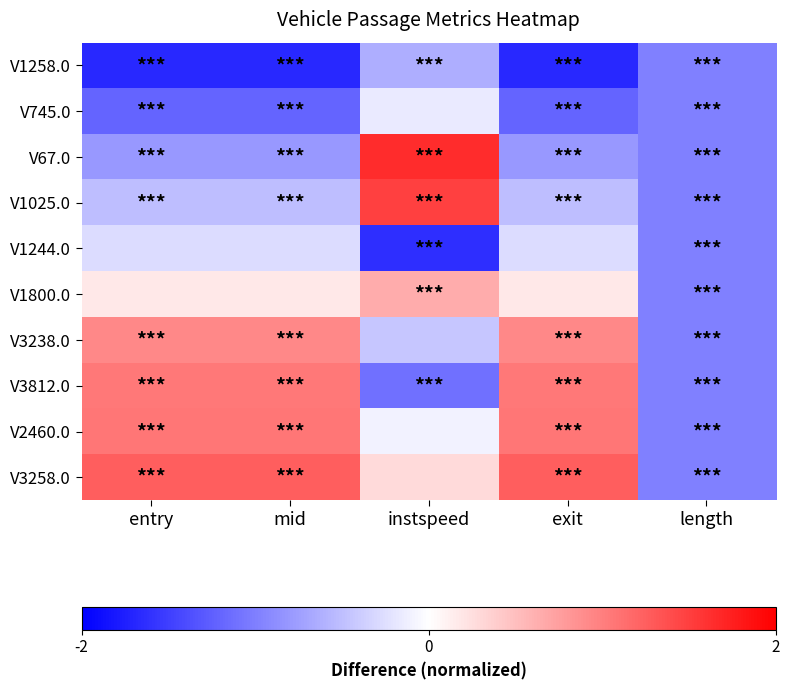

Reading left to right, transcribe all the data shown in this chart.

V1258.0: entry=-1.7	mid=-1.7	instspeed=-0.6	exit=-1.7	length=-1.0
V745.0: entry=-1.2	mid=-1.2	instspeed=-0.2	exit=-1.2	length=-1.0
V67.0: entry=-0.8	mid=-0.8	instspeed=1.6	exit=-0.8	length=-1.0
V1025.0: entry=-0.5	mid=-0.5	instspeed=1.5	exit=-0.5	length=-1.0
V1244.0: entry=-0.3	mid=-0.3	instspeed=-1.6	exit=-0.3	length=-1.0
V1800.0: entry=0.2	mid=0.2	instspeed=0.7	exit=0.2	length=-1.0
V3238.0: entry=0.9	mid=0.9	instspeed=-0.4	exit=0.9	length=-1.0
V3812.0: entry=1.1	mid=1.1	instspeed=-1.1	exit=1.1	length=-1.0
V2460.0: entry=1.1	mid=1.1	instspeed=-0.1	exit=1.1	length=-1.0
V3258.0: entry=1.3	mid=1.3	instspeed=0.3	exit=1.3	length=-1.0